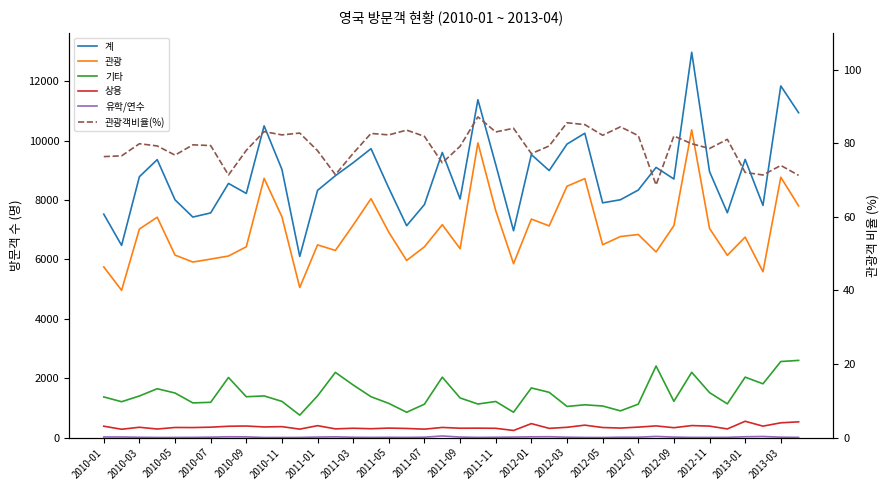

How many data points does each series have?

40